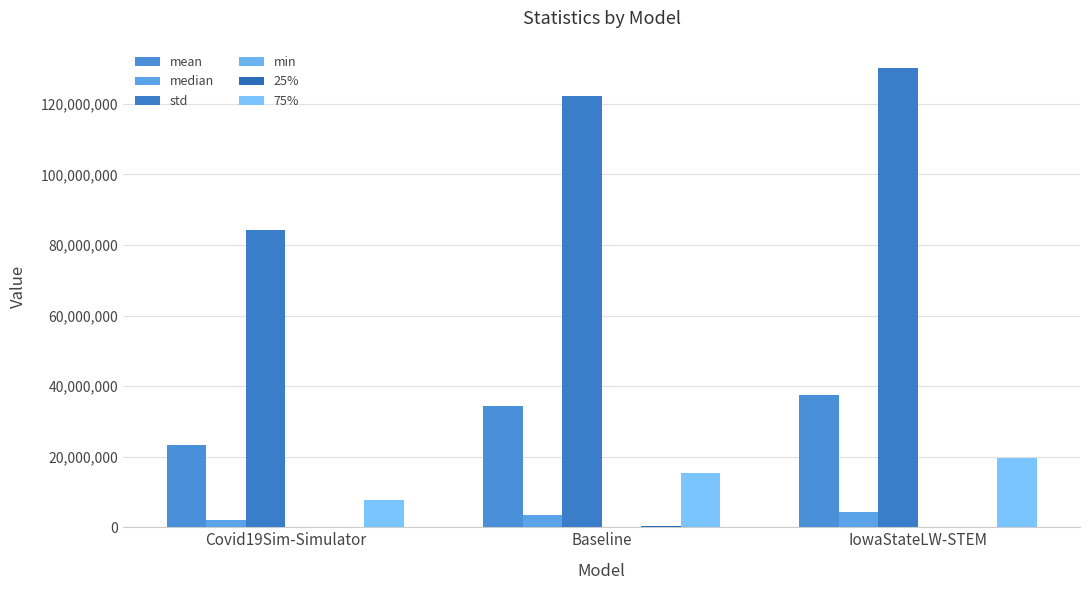

Reading left to right, list all the values displayed in this chart.

mean: 23448233.5	34348240.8	37514029.0
median: 2093081.2	3418801.0	4334724.0
std: 84255395.3	122358527.1	130217499.7
min: 435.4	16604.2	676.0
25%: 100754.3	352816.3	203924.5
75%: 7674265.3	15255963.1	19568345.0